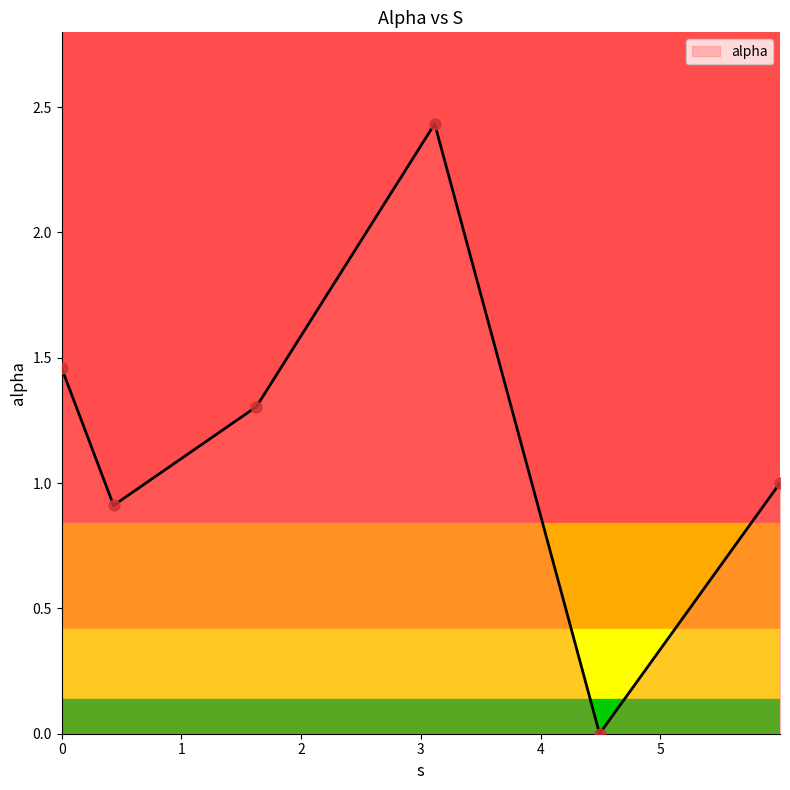

What is the average value?

1.2